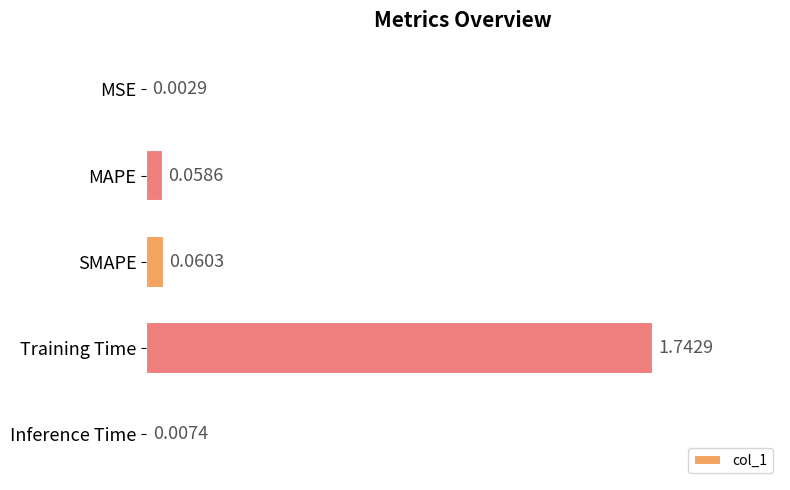

How many data points does each series have?

5